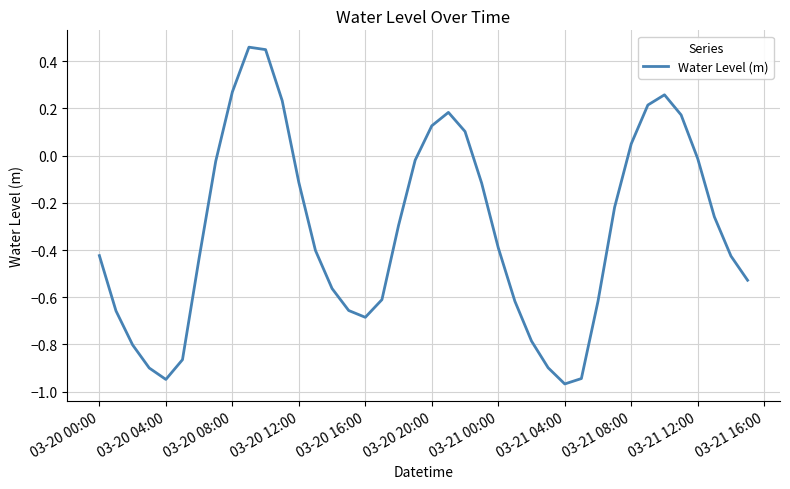

Does the chart display data point markers on the line(s)?

No